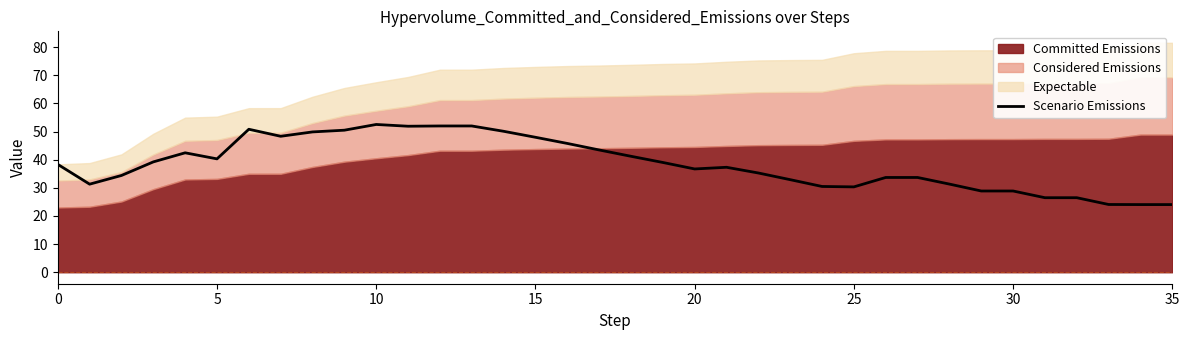

Is it true that the value at 10 is 52.5?

True